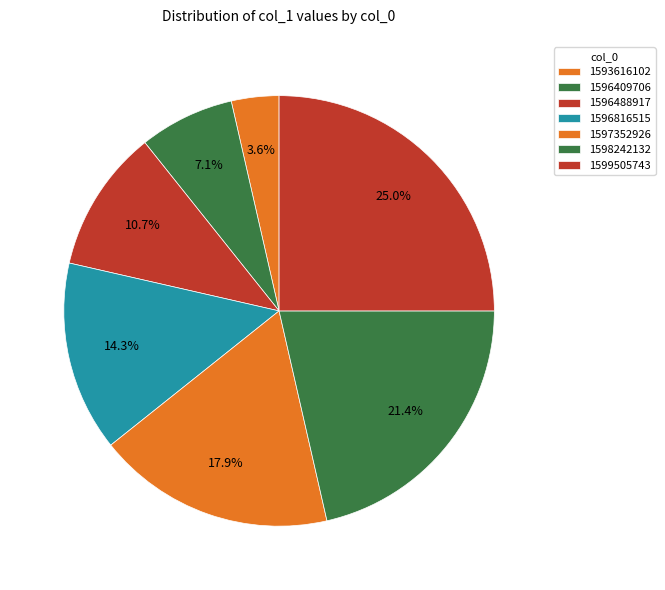

How many segments does this pie chart have?

7